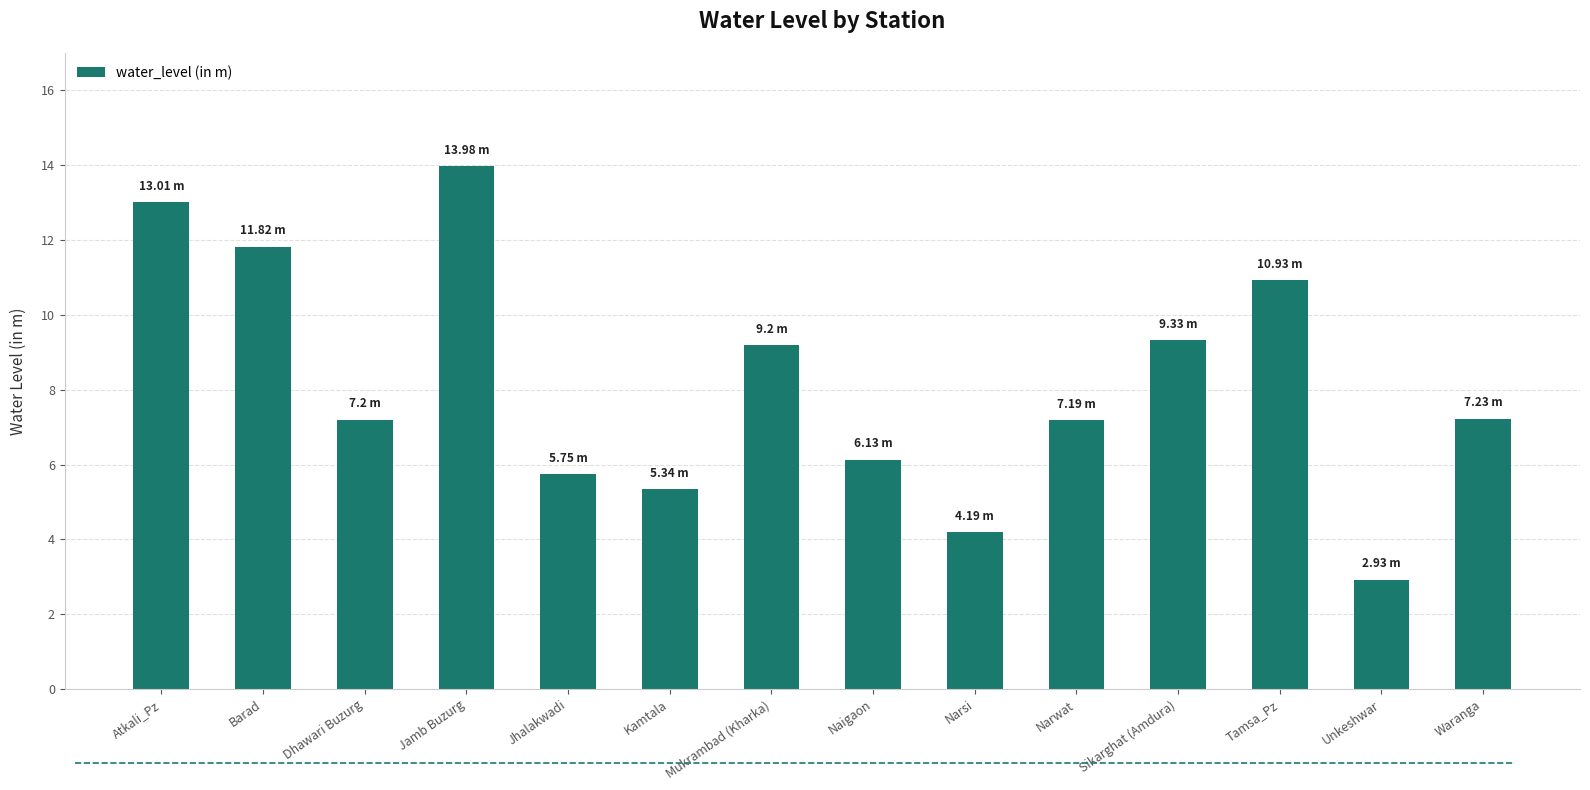

Reading left to right, list all the values displayed in this chart.

13.0	11.8	7.2	14.0	5.8	5.3	9.2	6.1	4.2	7.2	9.3	10.9	2.9	7.2